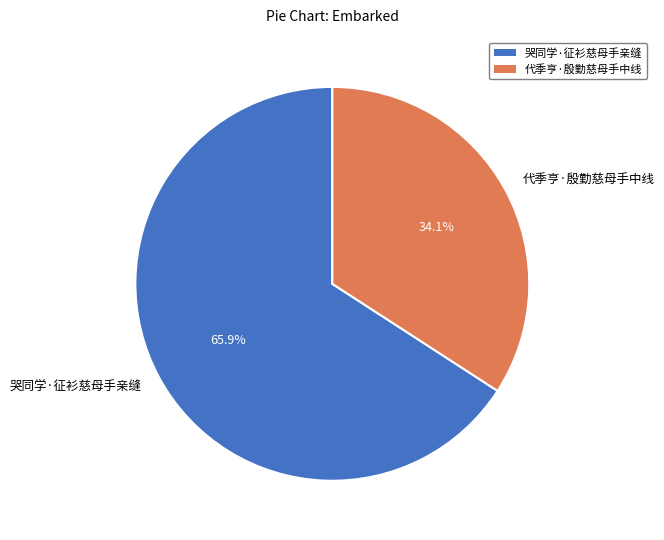

What is the smallest slice in the pie chart?

代季亨·殷勤慈母手中线